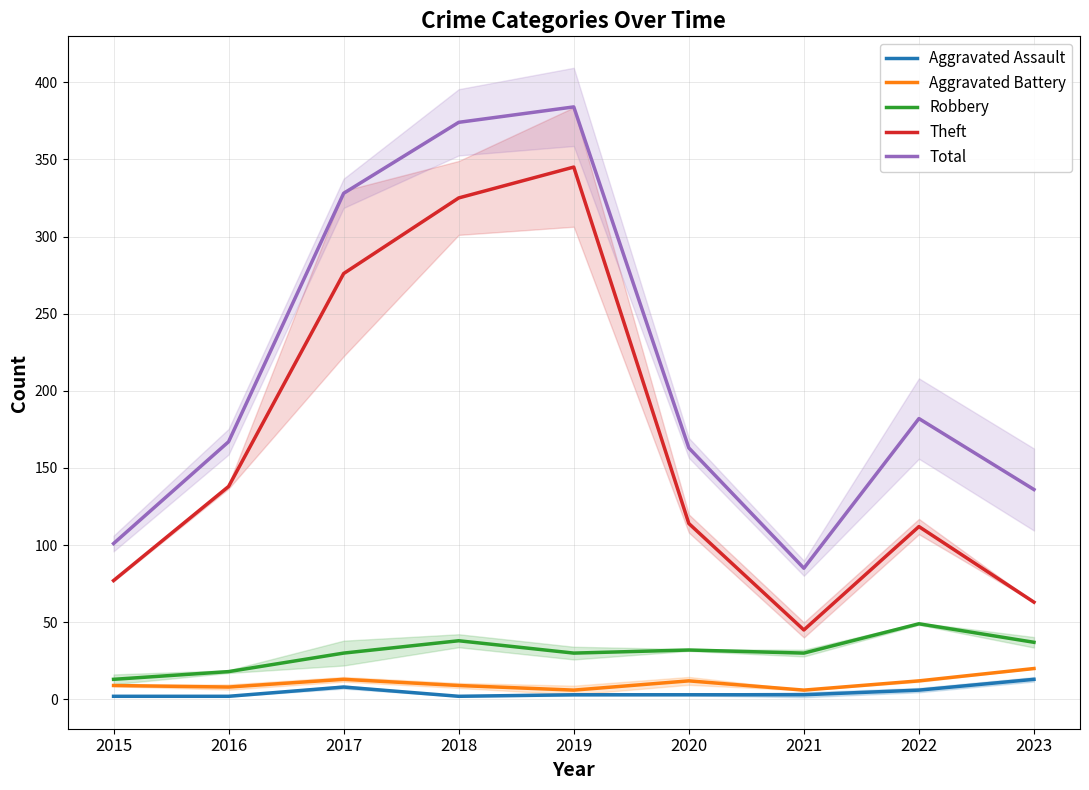

At which category is the sum across all series the highest?

2019